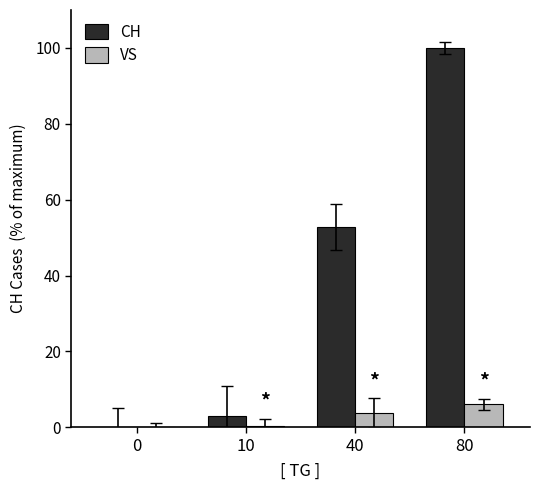

Is the value of CH at 40 greater than the value of VS at 80?

Yes